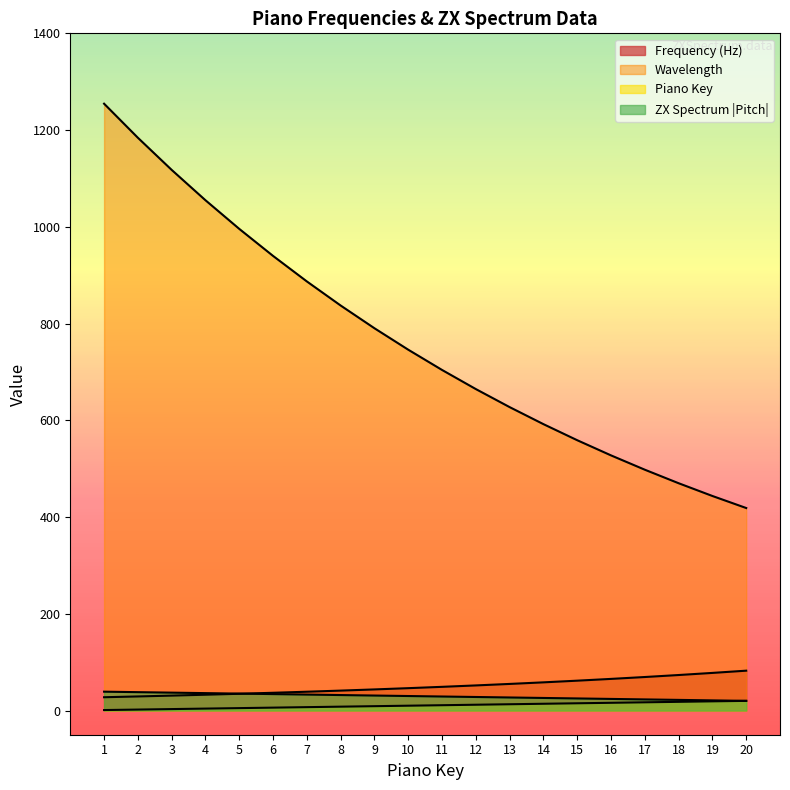

Where does the Piano Key series first go above 11?

12